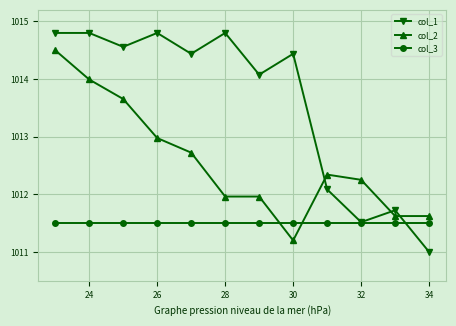

Rank the series by their maximum value, from highest to lowest.

col_1, col_2, col_3